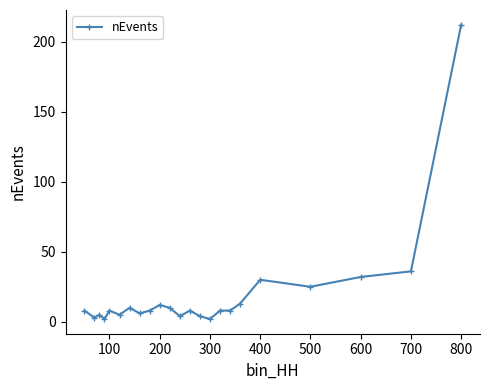

True or false: the data has more than 1 interior local peaks.

True